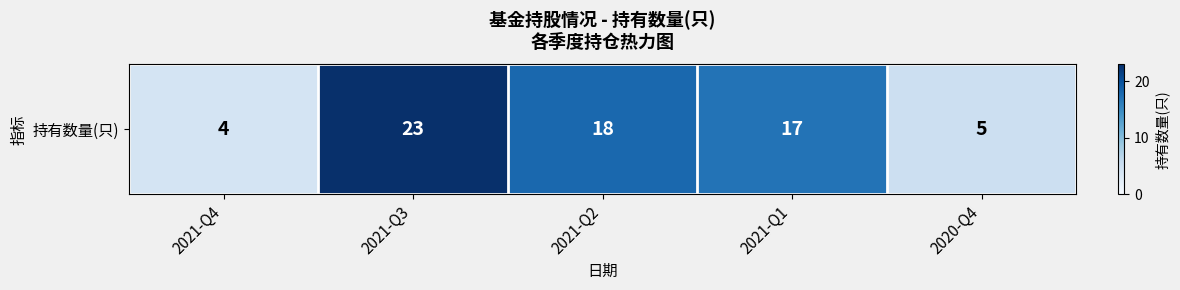

What is the approximate value at 2021-Q1, to the nearest 10?

20